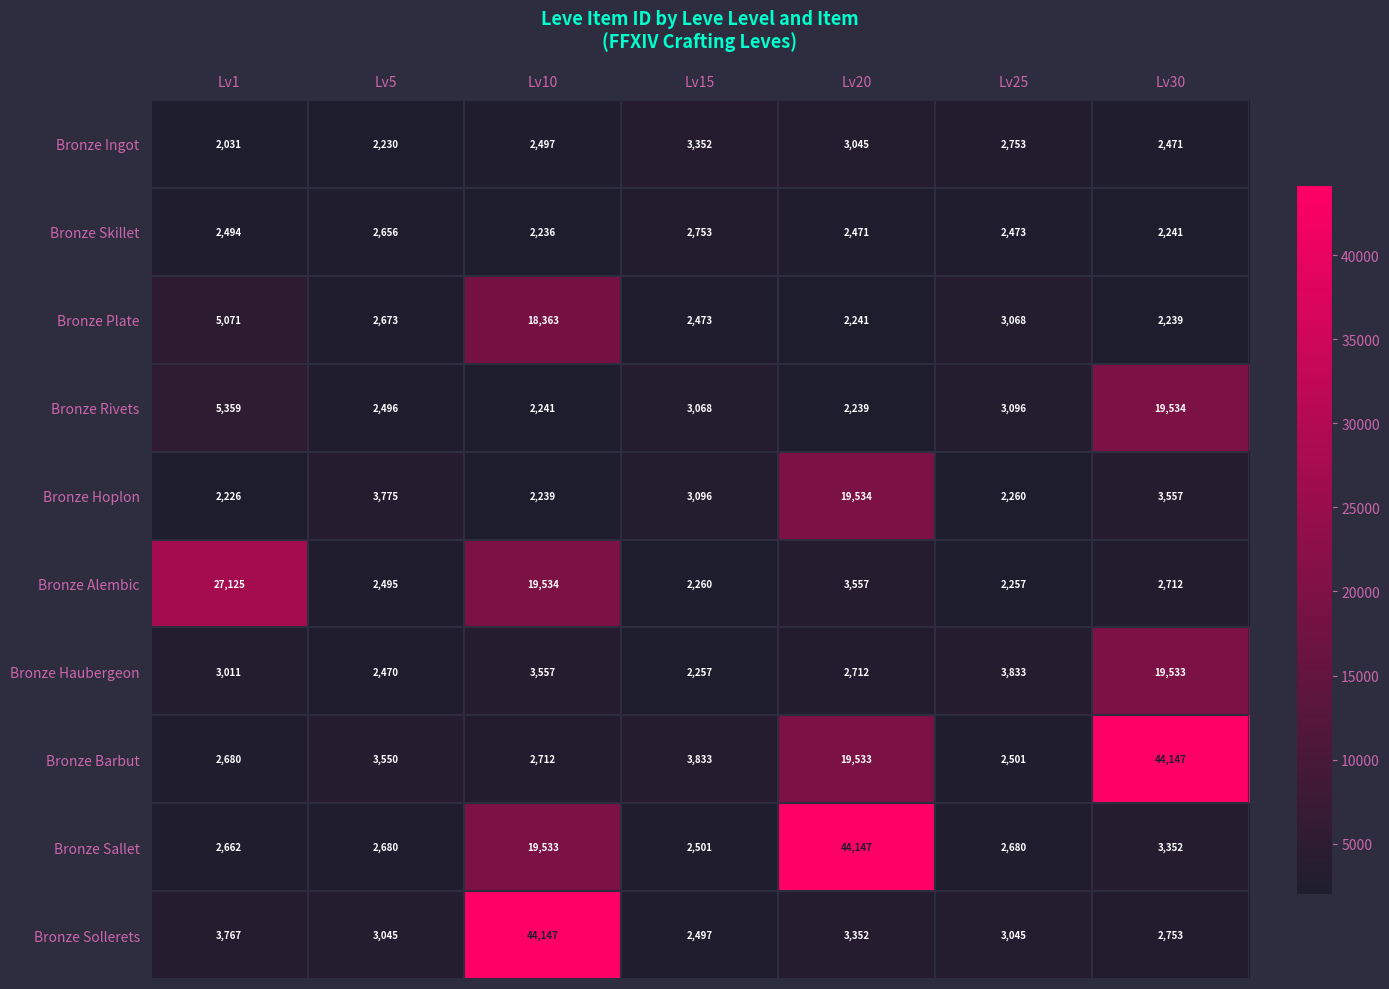

Which series changed the most between Lv5 and Lv15?

Bronze Ingot